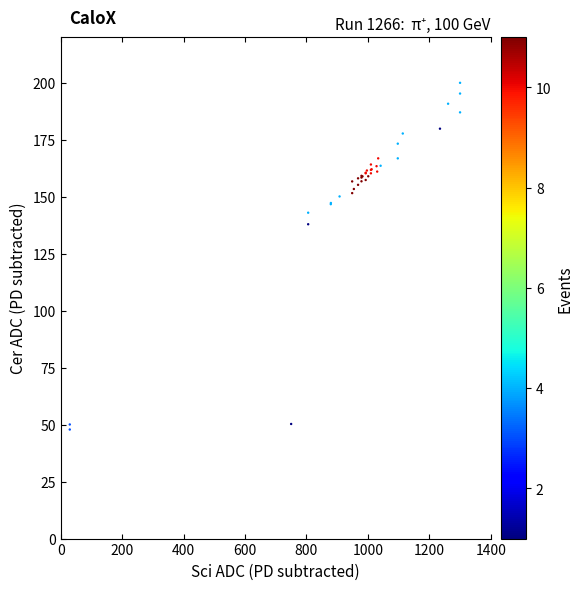

What Y value in the scatter plot is closest to 100?

137.9